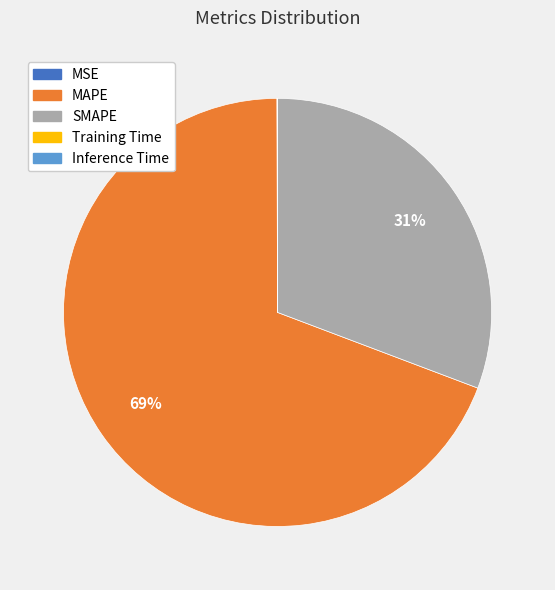

Approximately how many times larger is the value at SMAPE compared to MAPE?

0.4